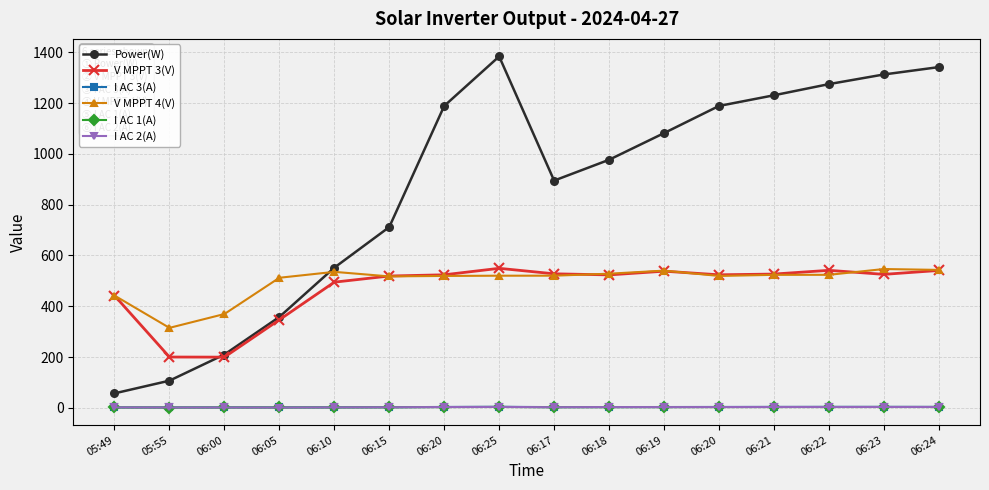

Is it true that I AC 2(A) equals 4.6 at 06:22?

False